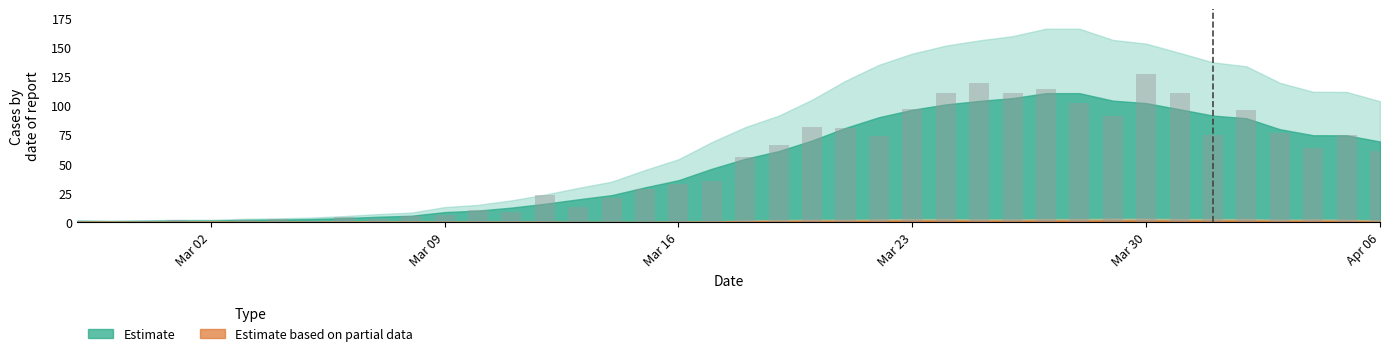

What is the sum of all values?

1991